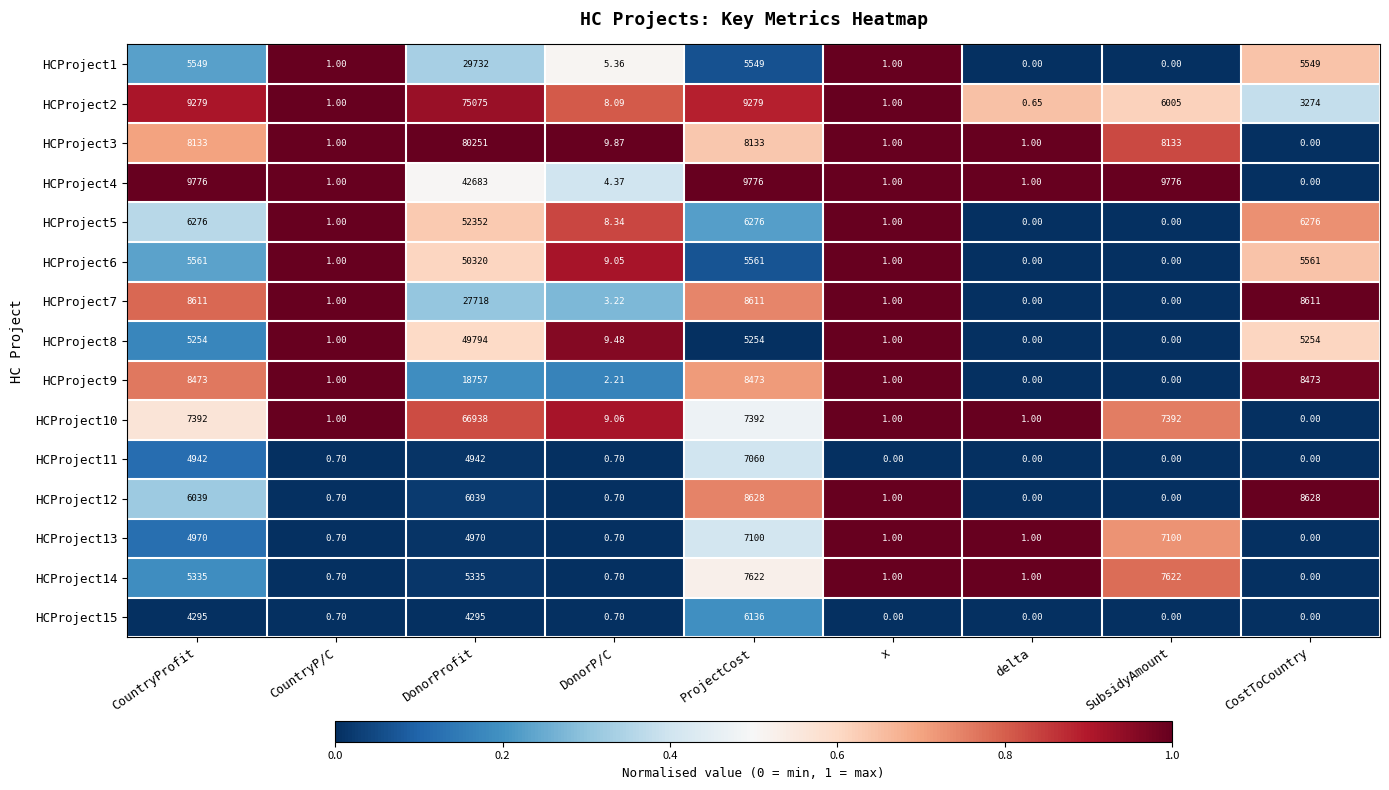

Between CountryProfit and SubsidyAmount, which series saw the biggest shift?

HCProject7